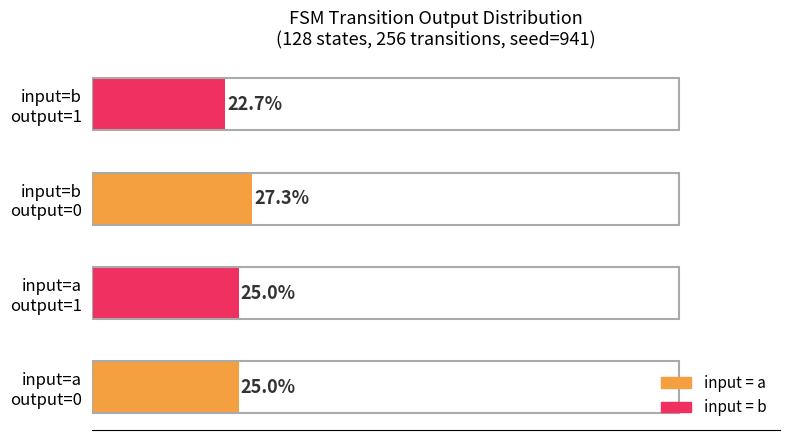

Does the chart contain any negative values?

No